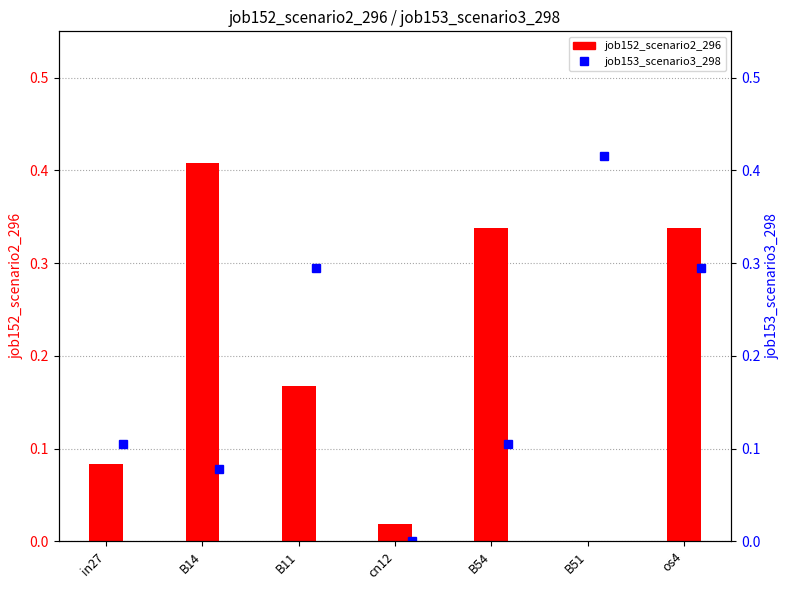

What position from the left is in27?

1